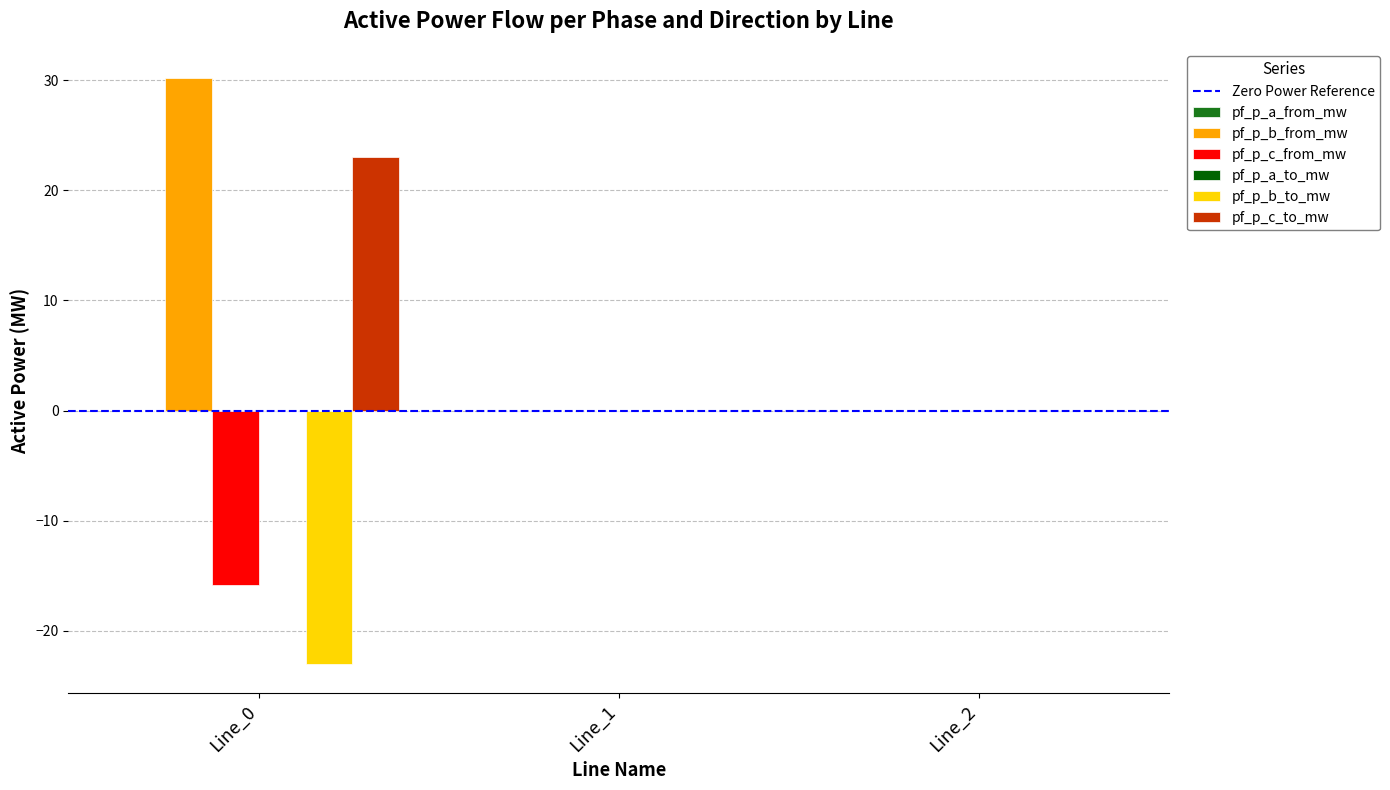

Is the value of pf_p_b_to_mw at Line_1 greater than the value of pf_p_c_to_mw at Line_0?

No